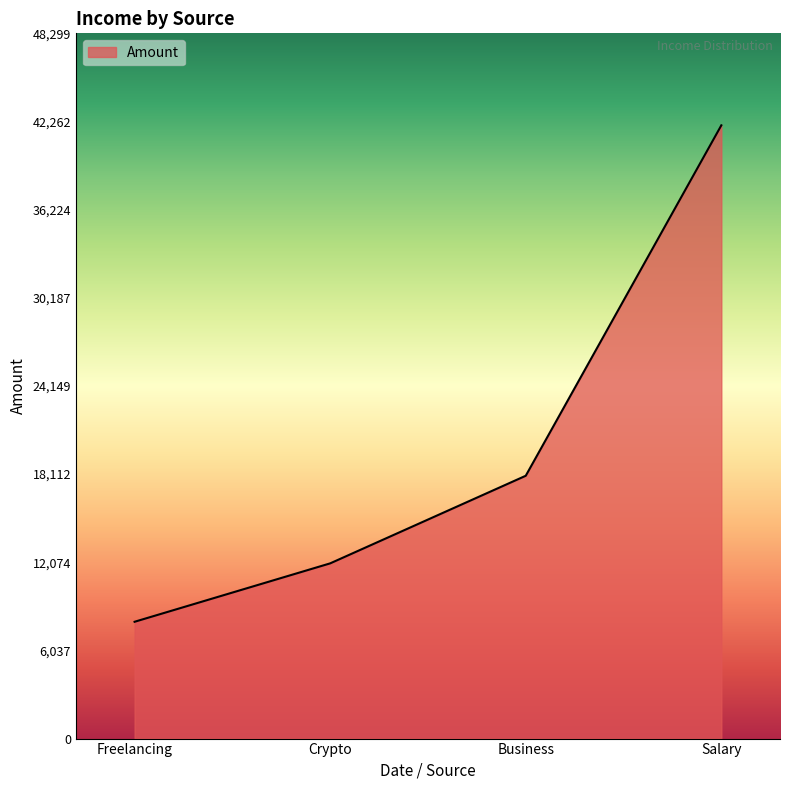

Approximately how many times larger is the value at Business compared to Crypto?

1.5